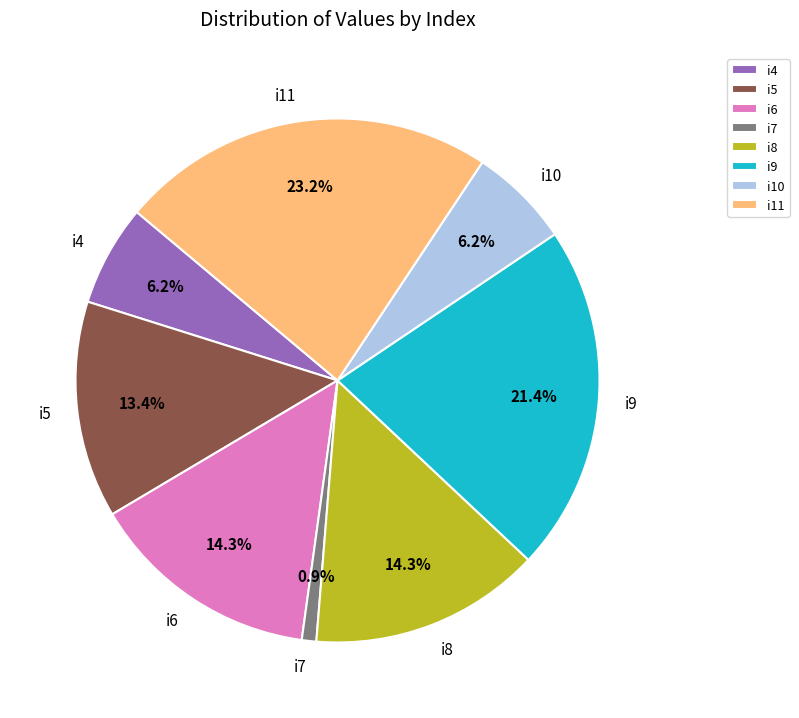

How many segments does this pie chart have?

8